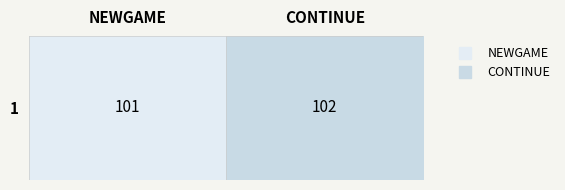

Which category has the lowest value across all series?

NEWGAME